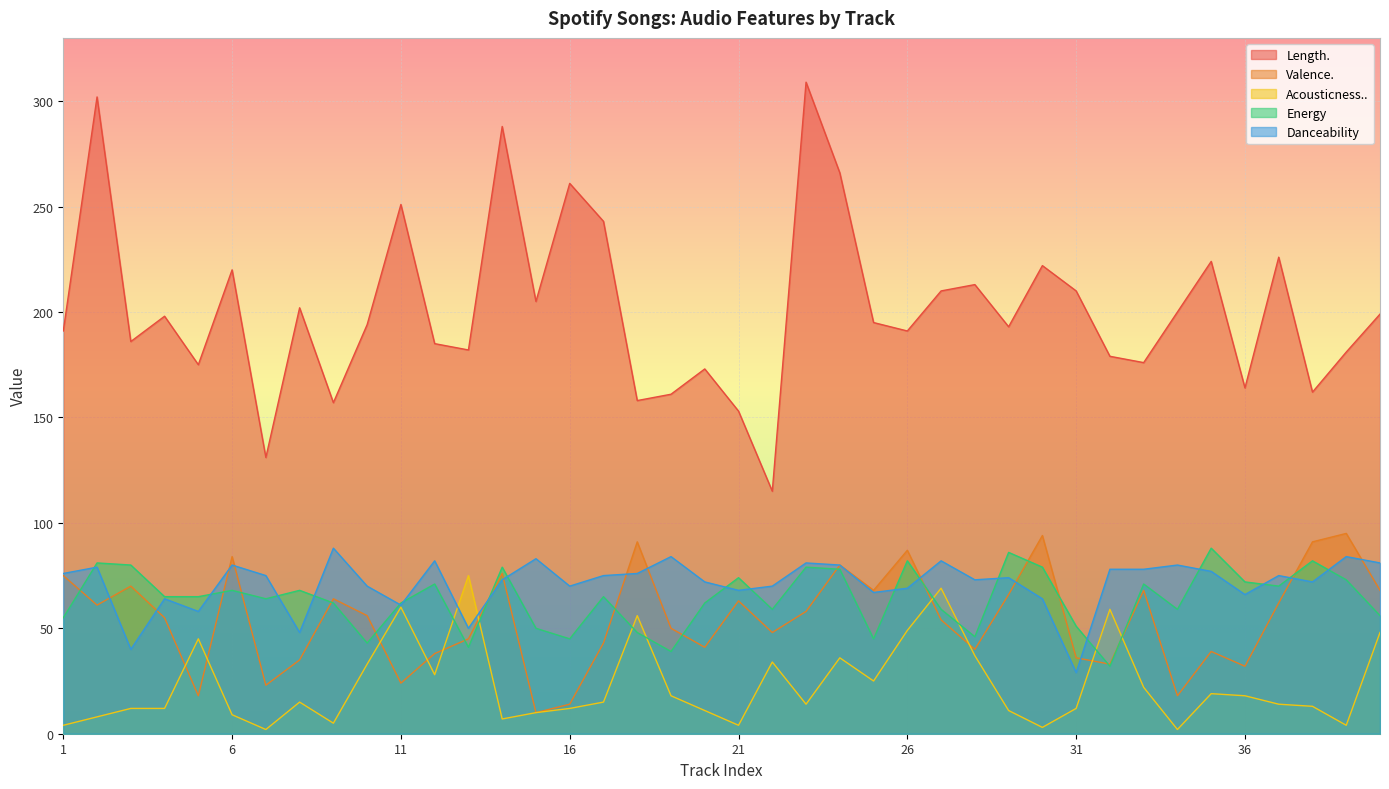

At which label is Length. closest to 212?

28